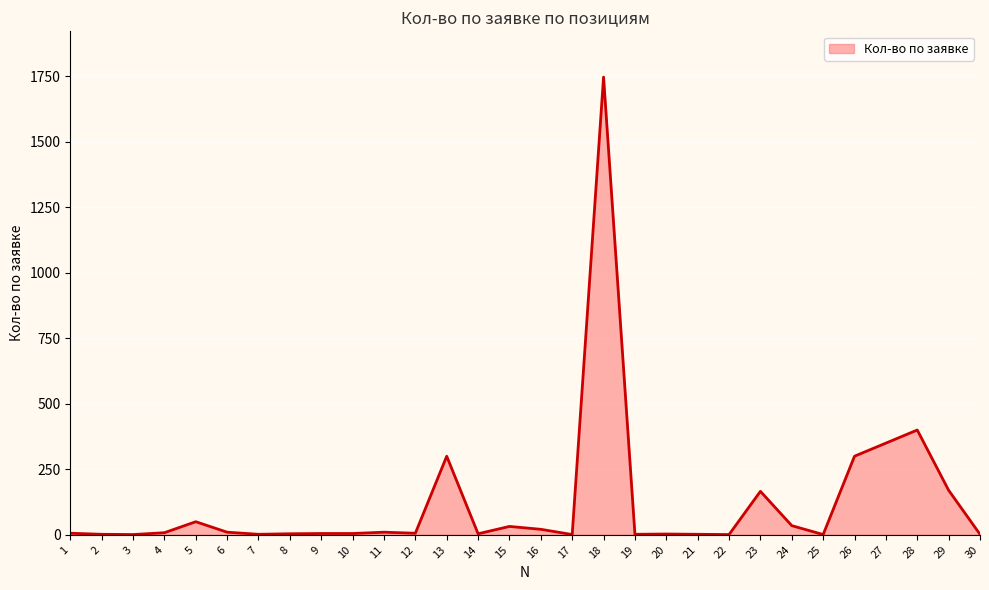

Is it true that the value at 28 is 400?

True